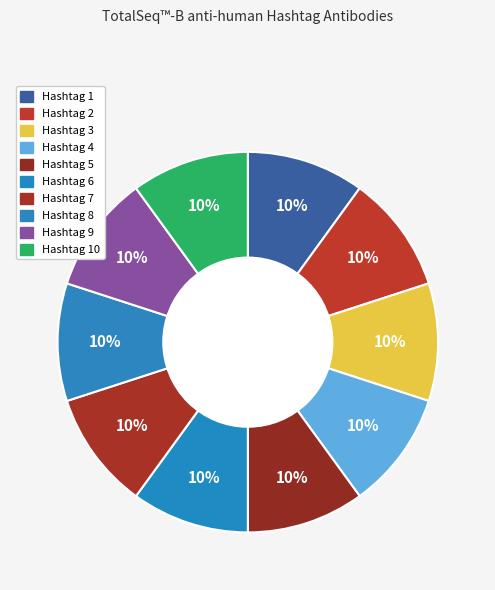

To the nearest percent, what portion does Hashtag 10 represent?

10%